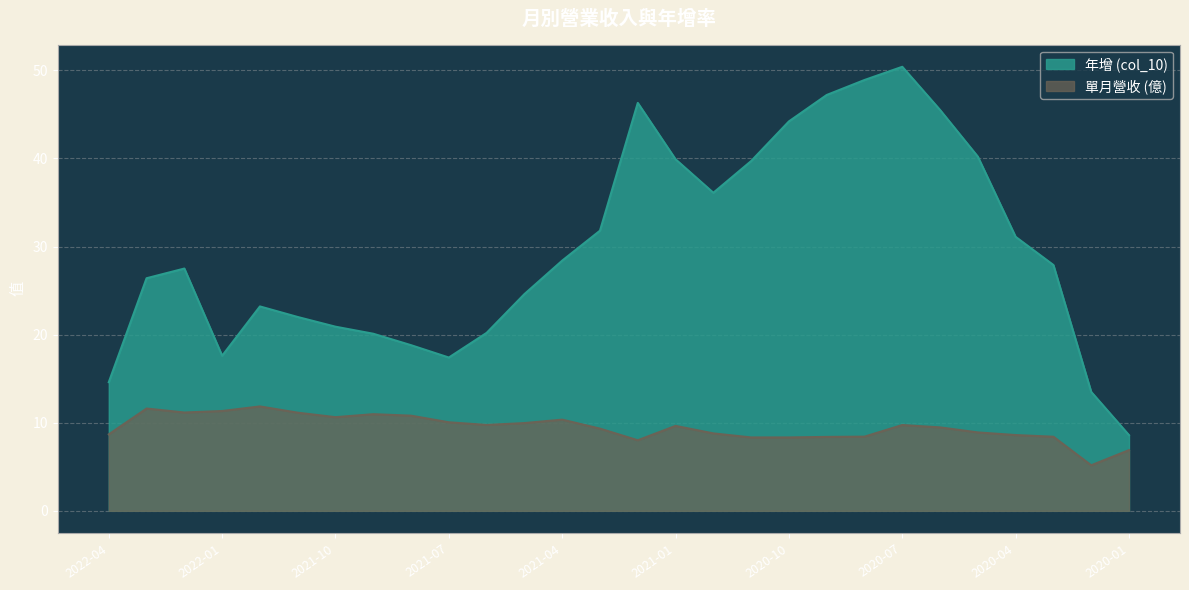

Is the value of 單月營收 (億) at 2021-04 greater than the value of 年增 (col_10) at 2020-11?

No